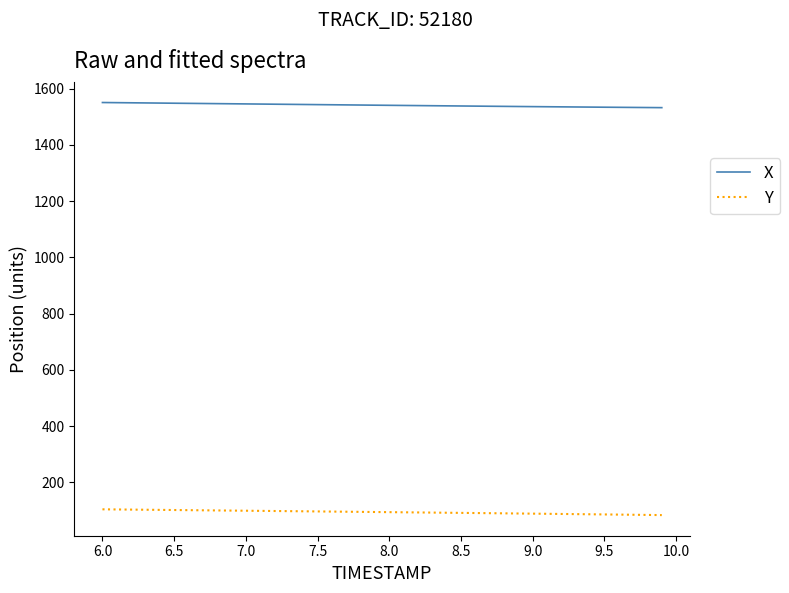

Count the number of categories in the chart.

40